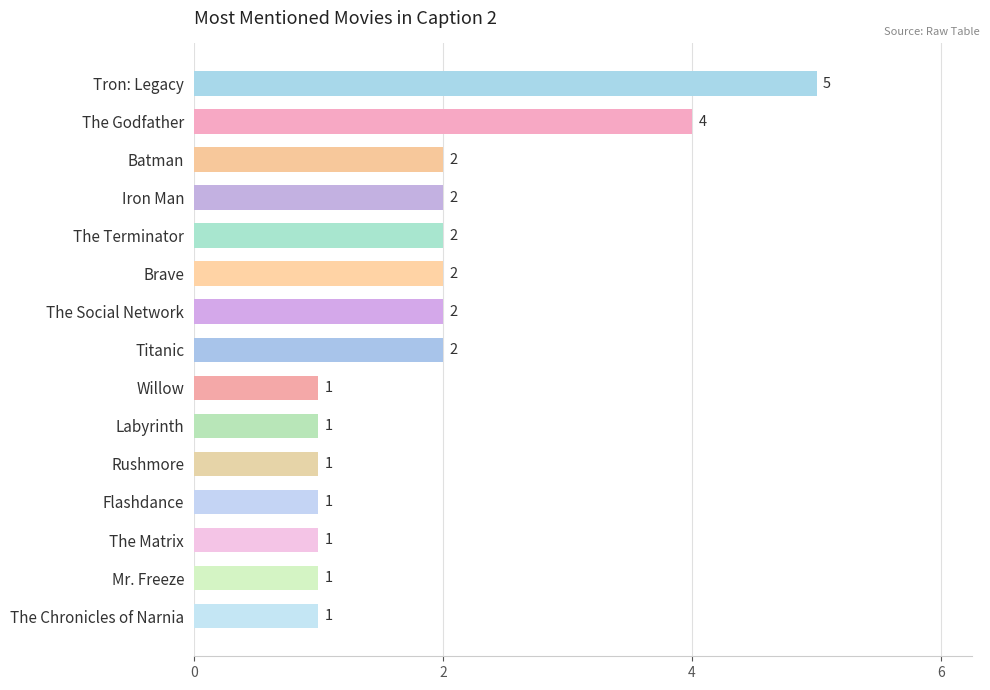

What is the difference between the second highest and minimum values?

3